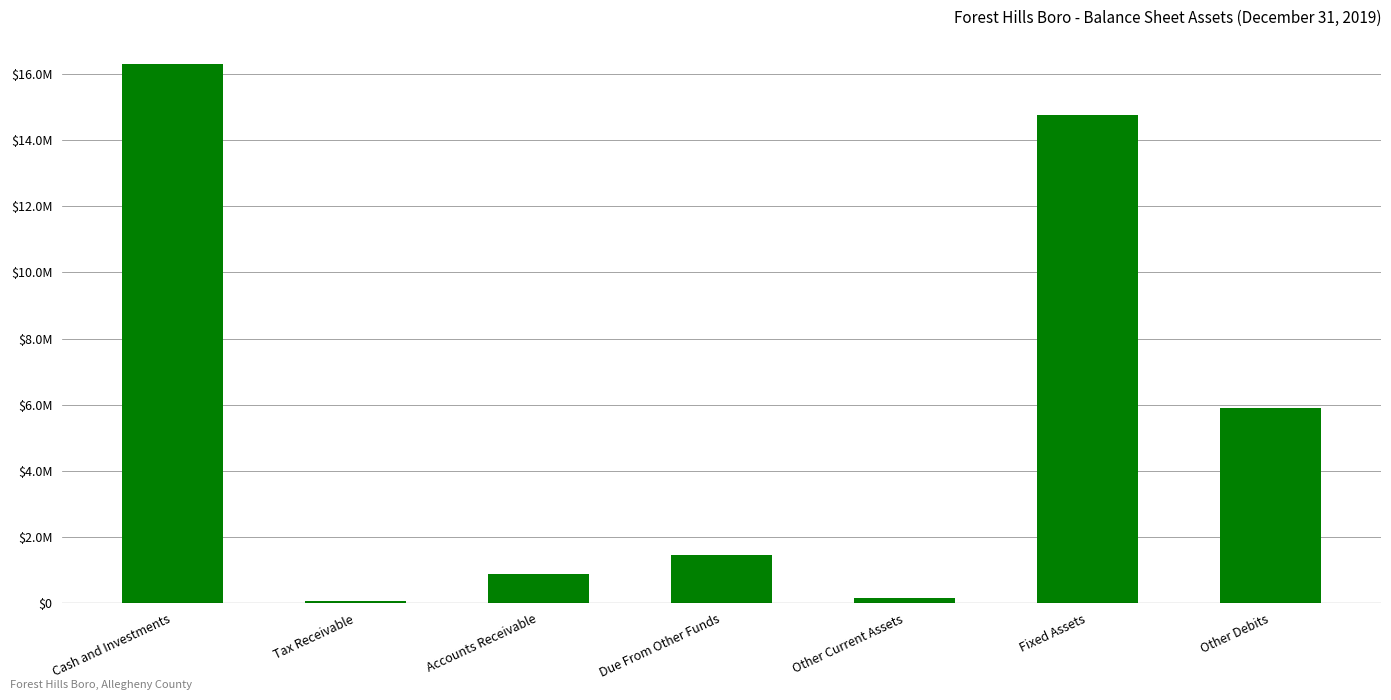

Are the bars horizontal?

No